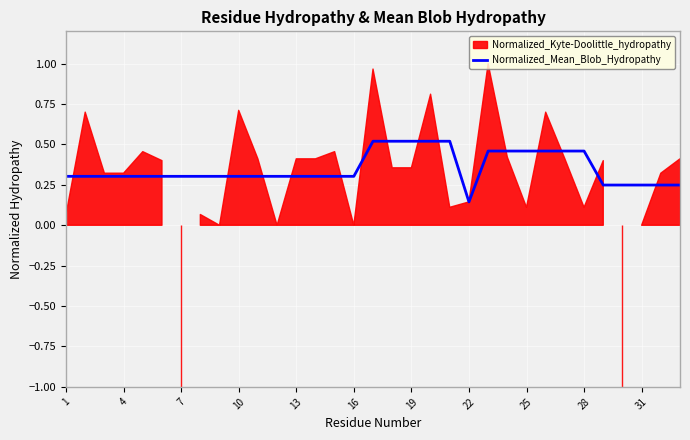

At which label is Normalized_Mean_Blob_Hydropathy closest to 0?

22